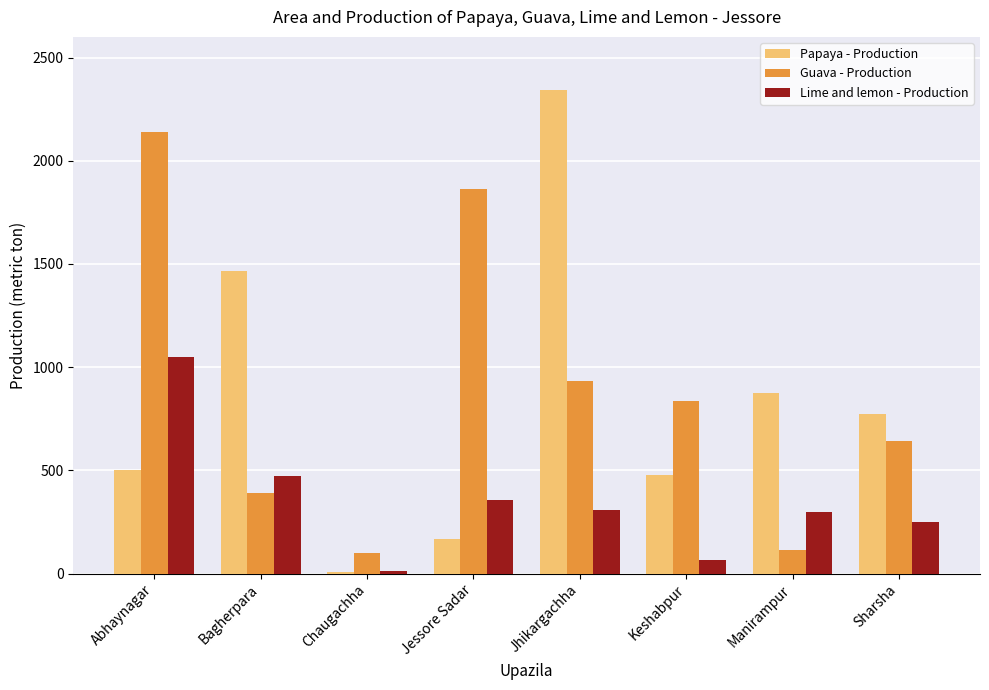

Which category has the highest value across all series?

Jhikargachha